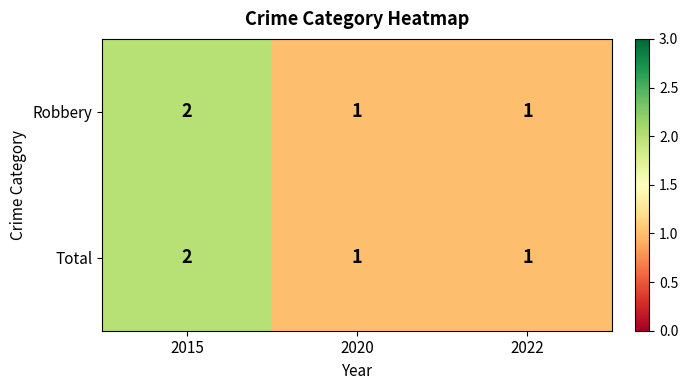

The value of Robbery at 2015 is 2. True or false?

True